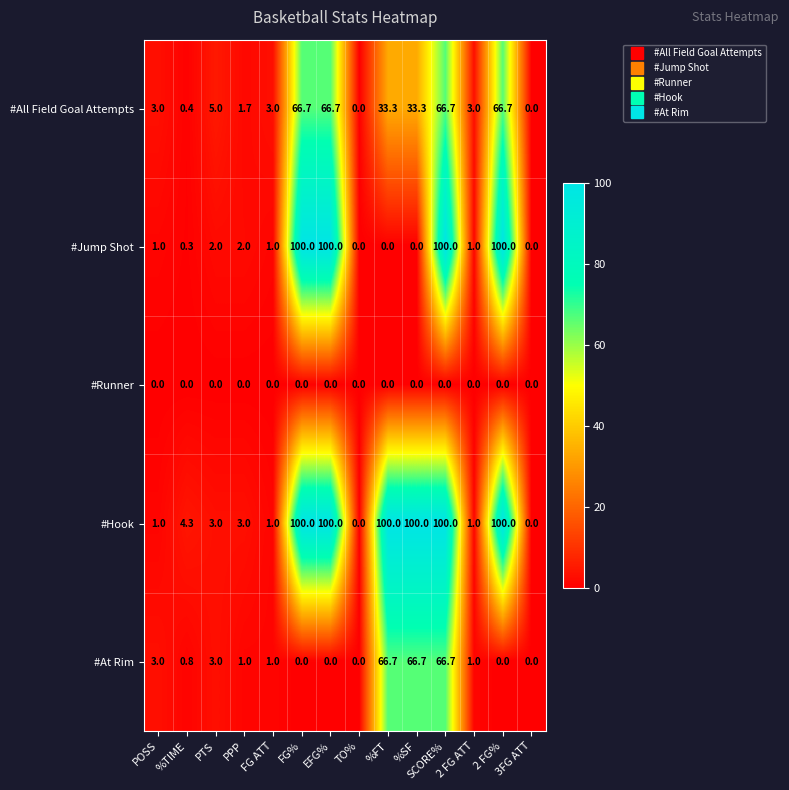

Which series changed the most between PPP and 2 FG%?

#Jump Shot